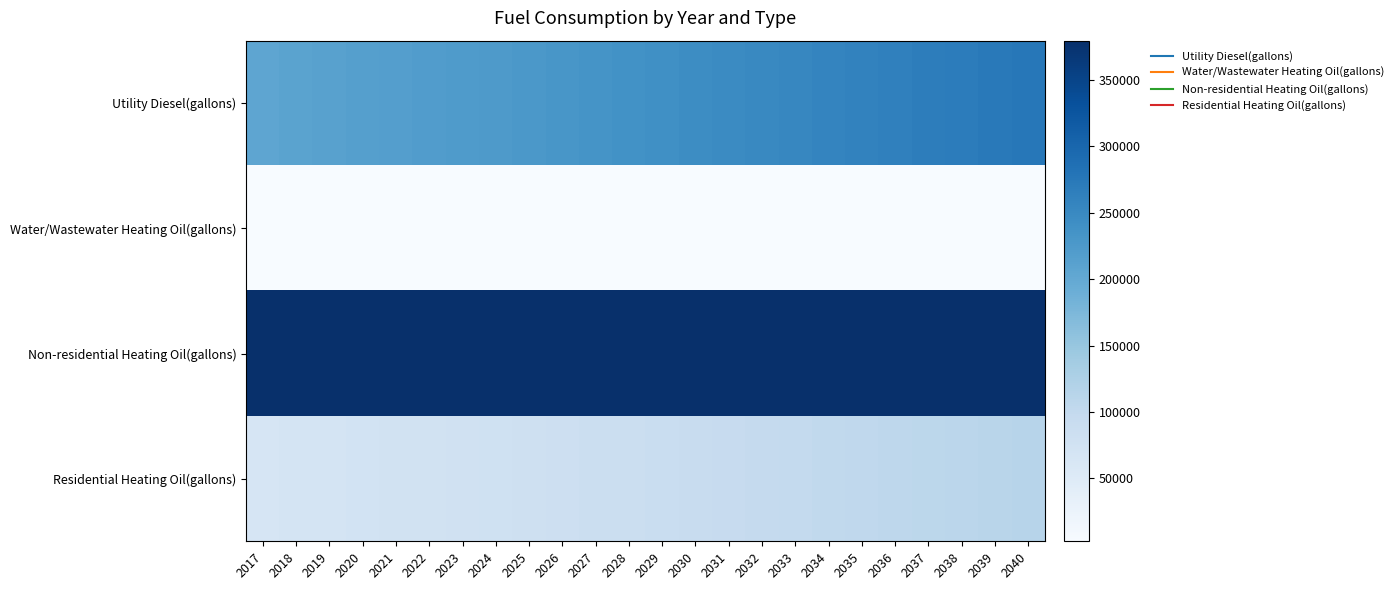

Reading right to left, list all the values displayed in this chart.

Utility Diesel(gallons): 2040=275166.4	2039=272152.1	2038=269064.3	2037=266197.0	2036=262668.0	2035=259727.2	2034=256712.9	2033=253772.1	2032=250831.2	2031=247964.1	2030=245023.3	2029=240905.7	2028=237157.0	2027=234142.4	2026=230390.9	2025=227601.9	2024=224804.6	2023=222518.4	2022=220043.6	2021=217441.8	2020=214777.5	2019=211737.1	2018=208901.1	2017=205461.4
Water/Wastewater Heating Oil(gallons): 2040=3031.3	2039=3018.9	2038=3006.7	2037=2994.8	2036=2980.7	2035=2968.7	2034=2956.8	2033=2944.8	2032=2933.0	2031=2921.2	2030=2909.4	2029=2892.8	2028=2877.6	2027=2865.6	2026=2850.3	2025=2839.1	2024=2827.8	2023=2818.4	2022=2808.4	2021=2798.1	2020=2787.5	2019=2774.5	2018=2763.9	2017=2750.0
Non-residential Heating Oil(gallons): 2040=379456.6	2039=379456.6	2038=379456.6	2037=379456.6	2036=379456.6	2035=379456.6	2034=379456.6	2033=379456.6	2032=379456.6	2031=379456.6	2030=379456.6	2029=379456.6	2028=379456.6	2027=379456.6	2026=379456.6	2025=379456.6	2024=379456.6	2023=379456.6	2022=379456.6	2021=379456.6	2020=379456.6	2019=379456.6	2018=379456.6	2017=379456.6
Residential Heating Oil(gallons): 2040=114411.1	2039=112249.1	2038=110087.1	2037=107925.1	2036=105763.0	2035=103601.0	2034=101439.0	2033=99276.9	2032=97114.9	2031=94952.9	2030=92790.9	2029=90628.8	2028=87385.8	2027=85223.8	2026=83061.8	2025=80899.7	2024=78737.7	2023=77656.7	2022=75494.7	2021=74413.6	2020=72251.6	2019=70089.6	2018=67927.6	2017=65765.6